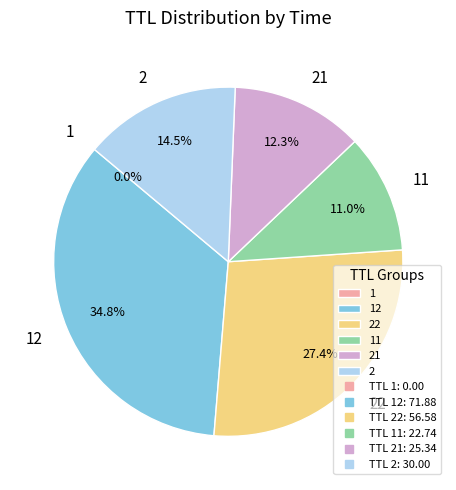

Is there a majority slice in this chart?

No